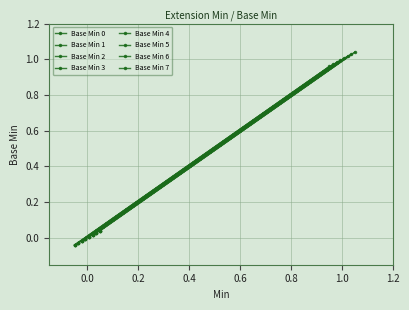

Is it true that Base Min 1 equals 1 at 0?

False